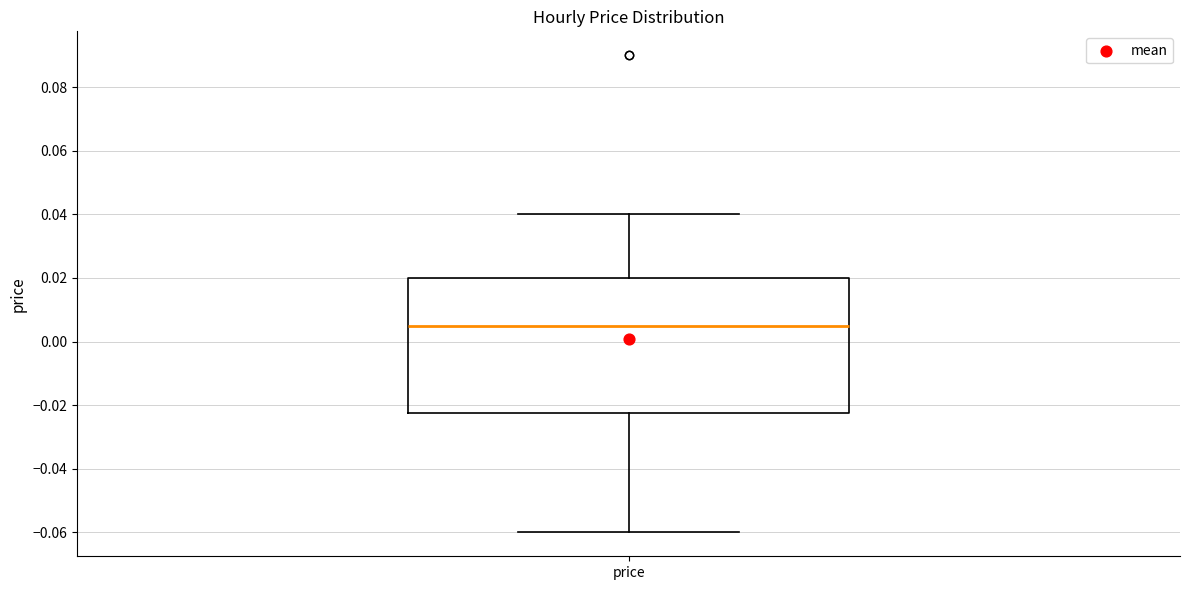

Transcribe this box plot: give where the median line is, the range the box spans, and where the two whiskers end, as read against the y-axis. The values are not printed on the chart, so give them approximately, as read against the axis.

median 0.006, box -0.022 to 0.020, whiskers -0.060 to 0.040